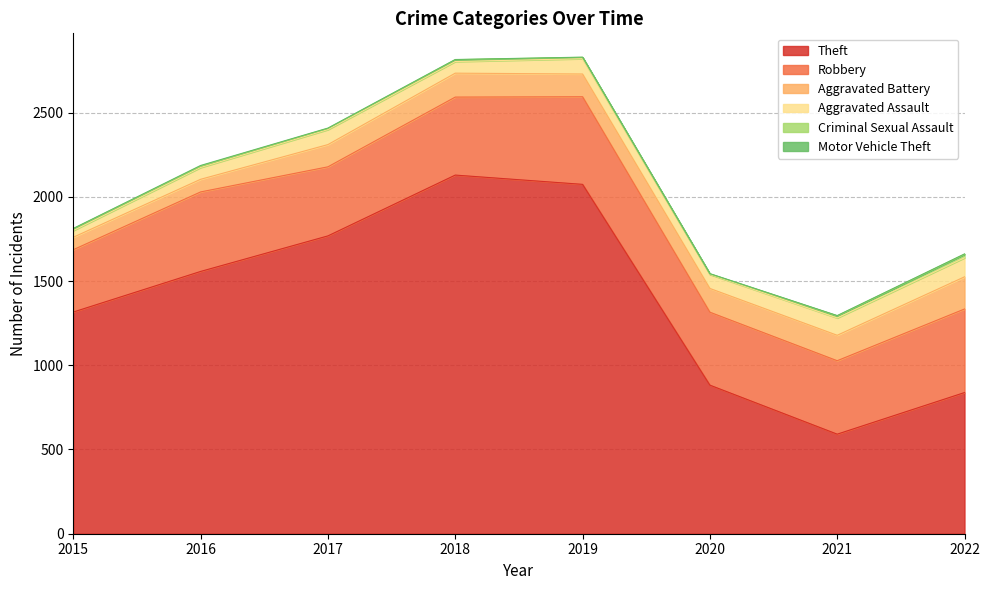

How many lines are shown in the chart?

6